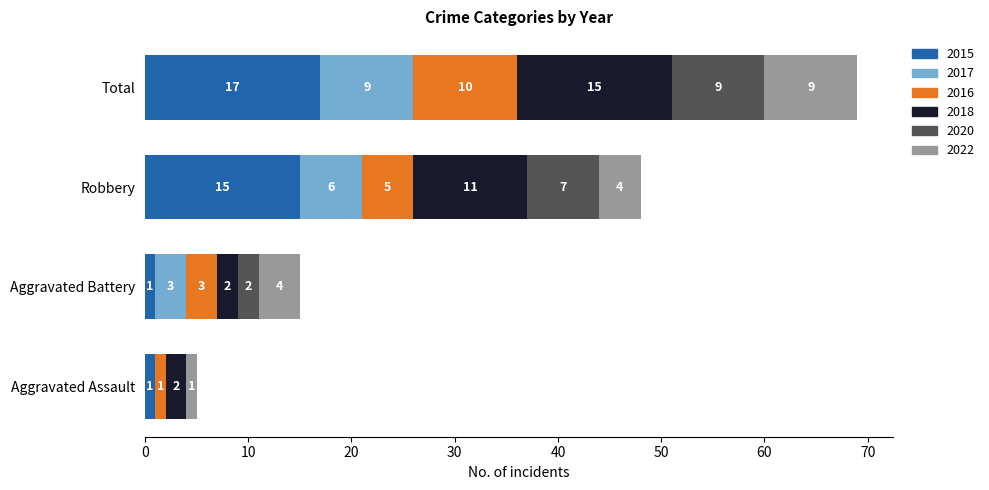

Is it true that 2015 equals 1 at Aggravated Battery?

True